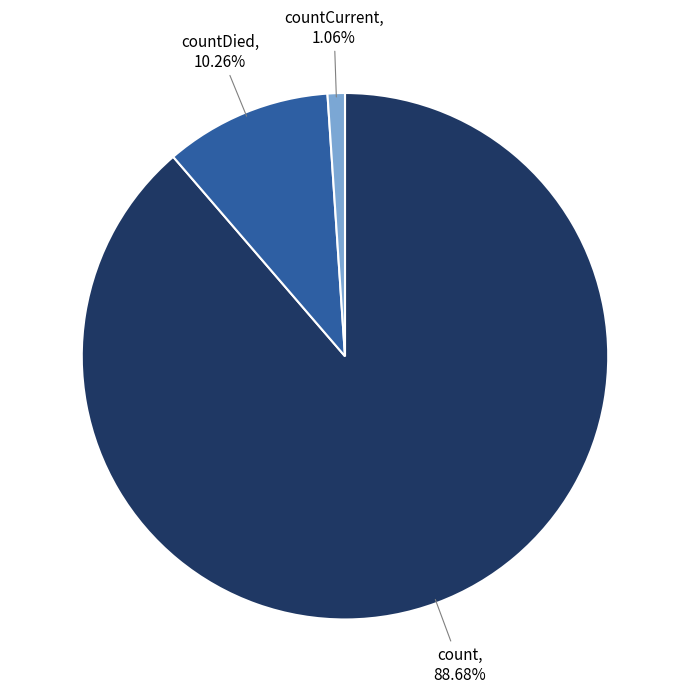

What percentage is the countDied slice, to the nearest percent?

10%